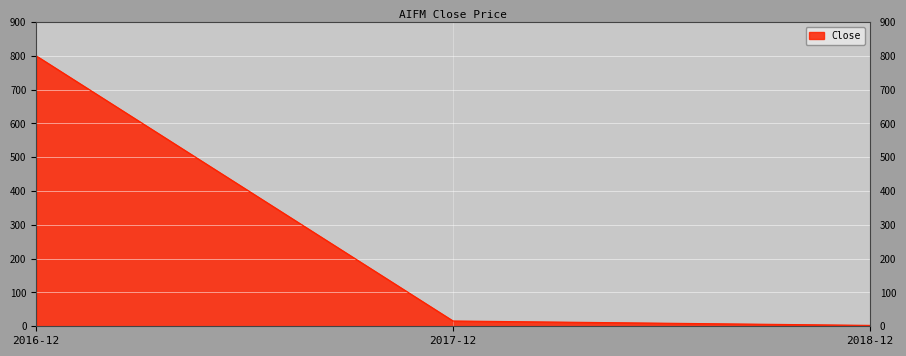

List the labels in order of value, largest first.

2016-12, 2017-12, 2018-12